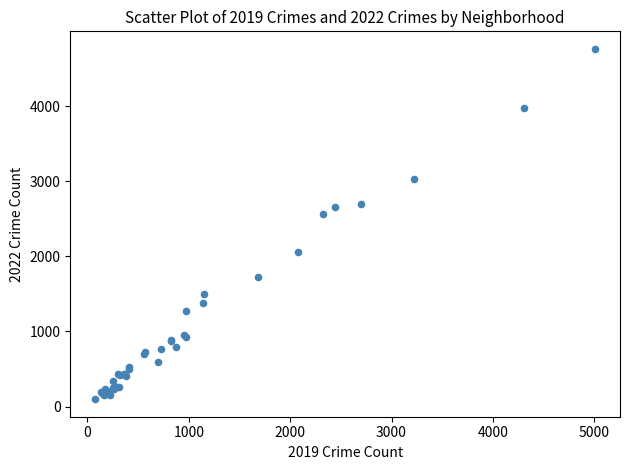

What Y value in the scatter plot is closest to 2430?

2566